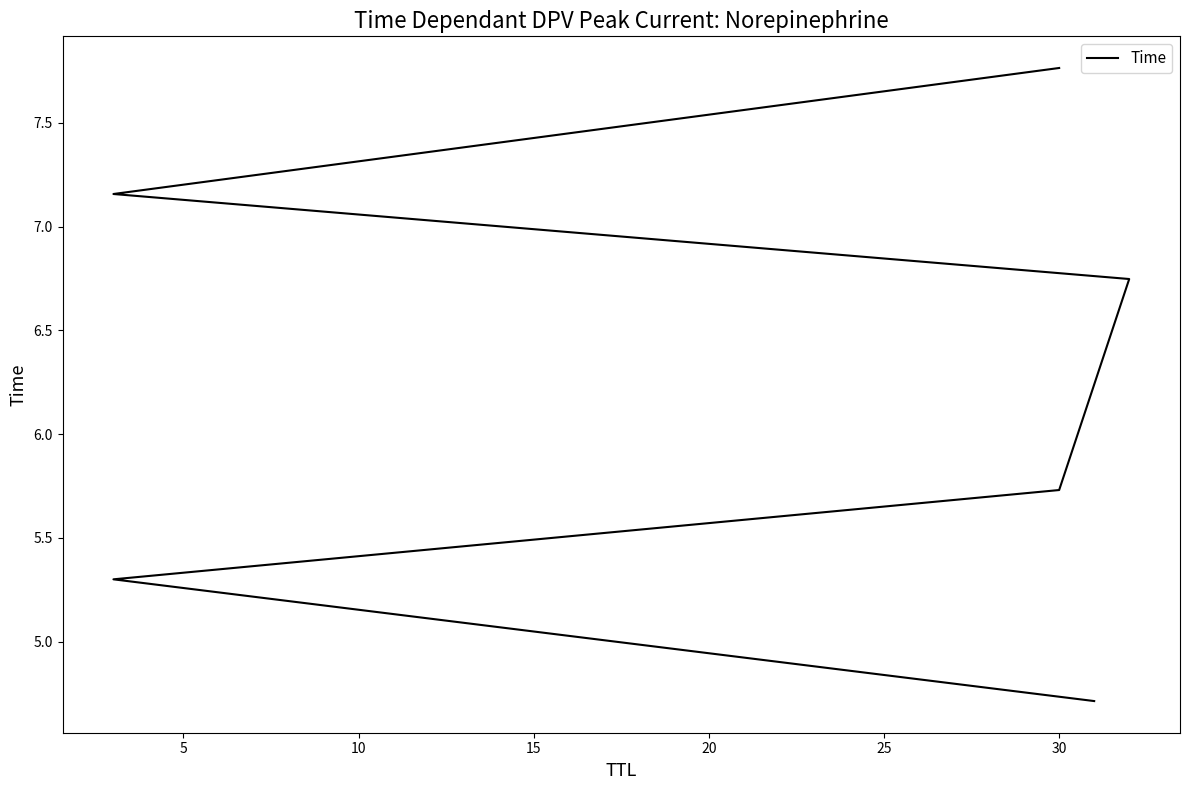

How many data points are less than 6?

3